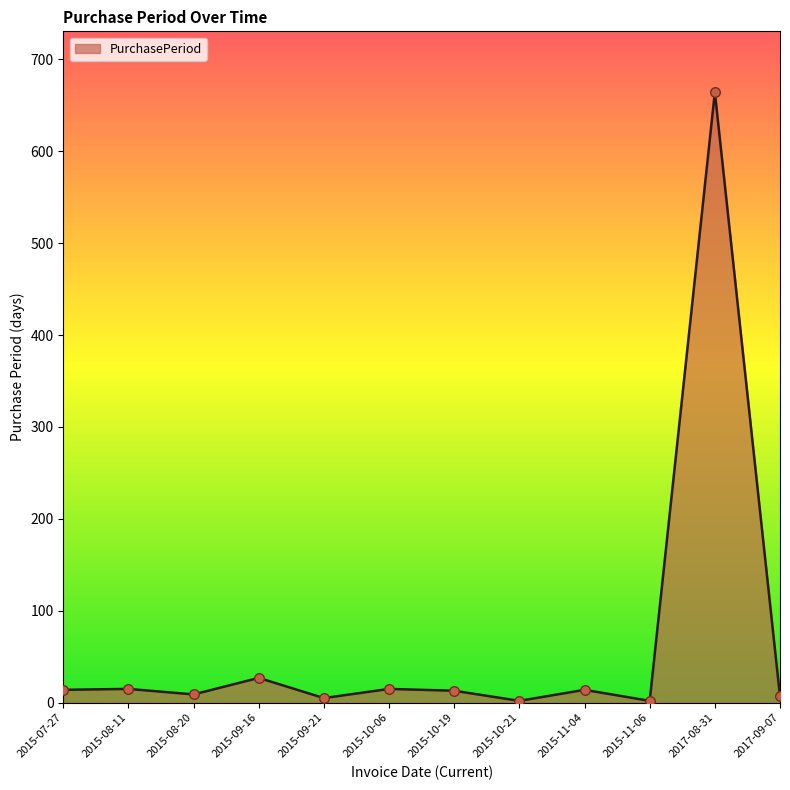

What is the change in value from 2015-07-27 to 2017-09-07?

-7